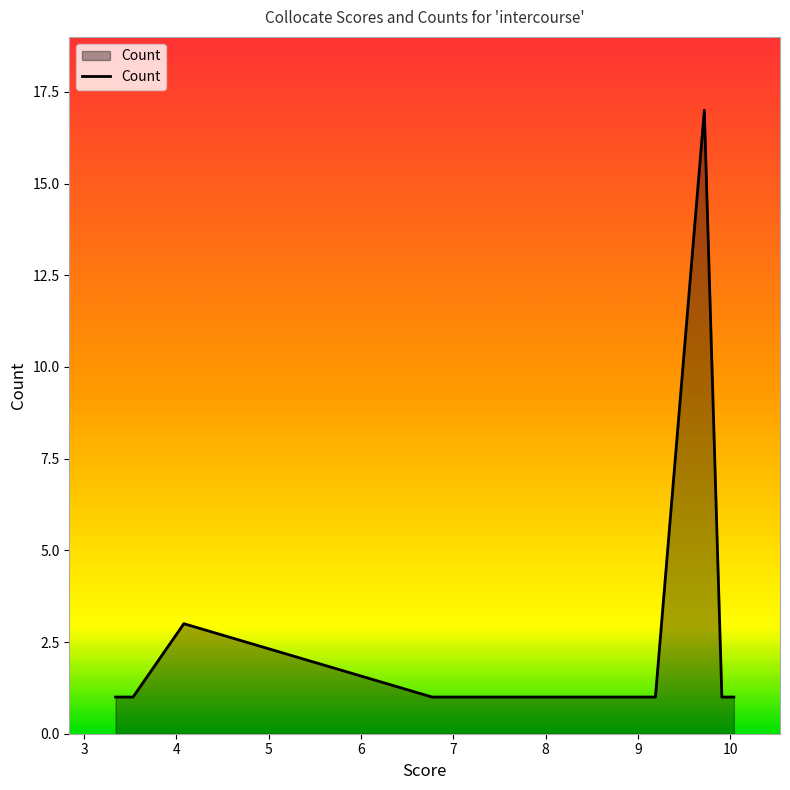

What is the difference between the maximum and minimum values?

16